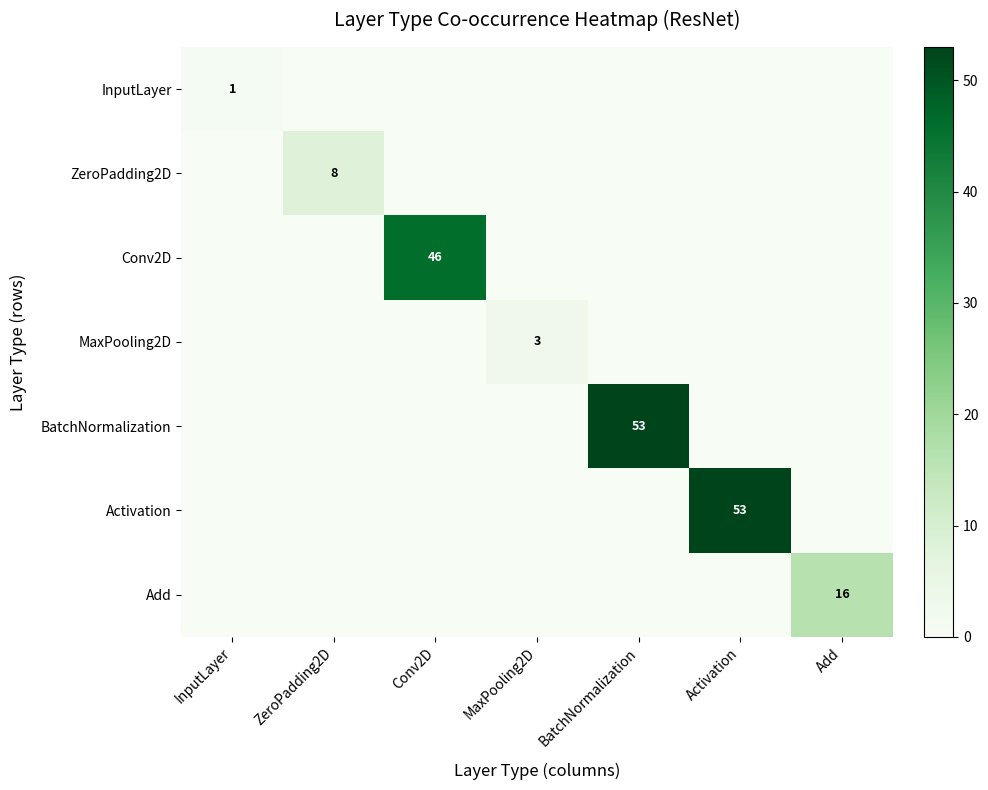

True or false: Add has a value of 16 at Add.

True